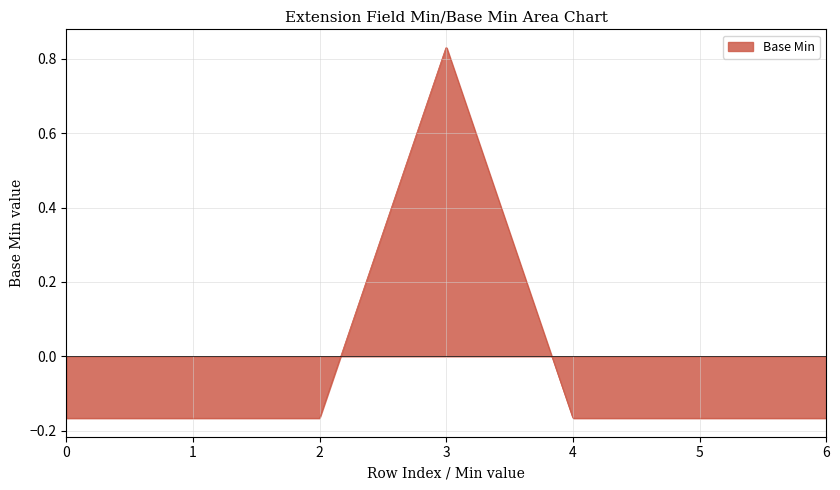

What is the difference between the maximum and minimum values?

1.0